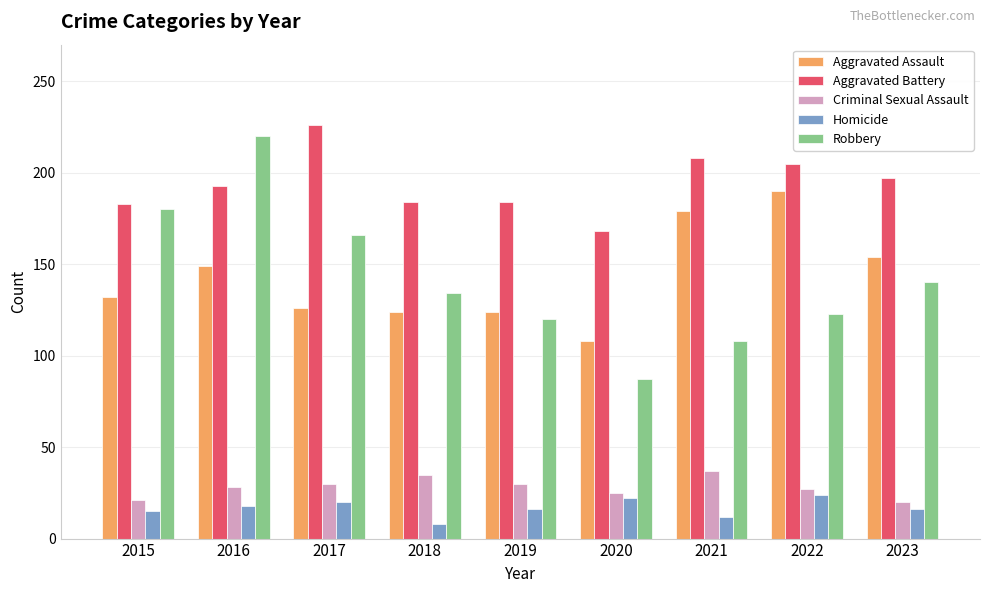

Which series has the largest range (max minus min)?

Robbery